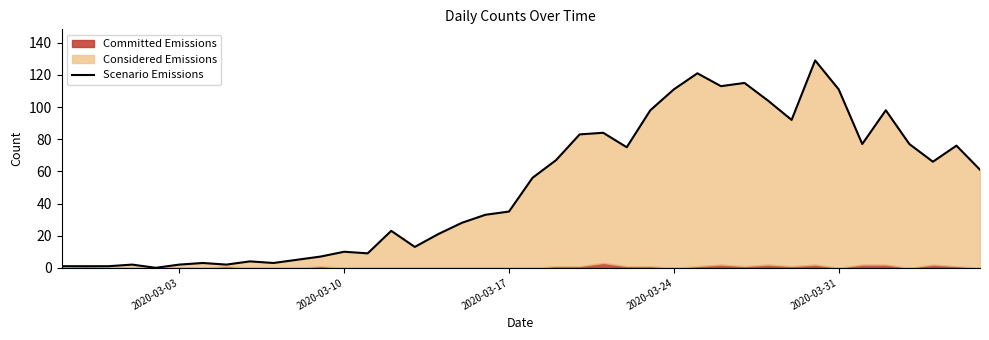

What is the value of the 27th point from the left?

111